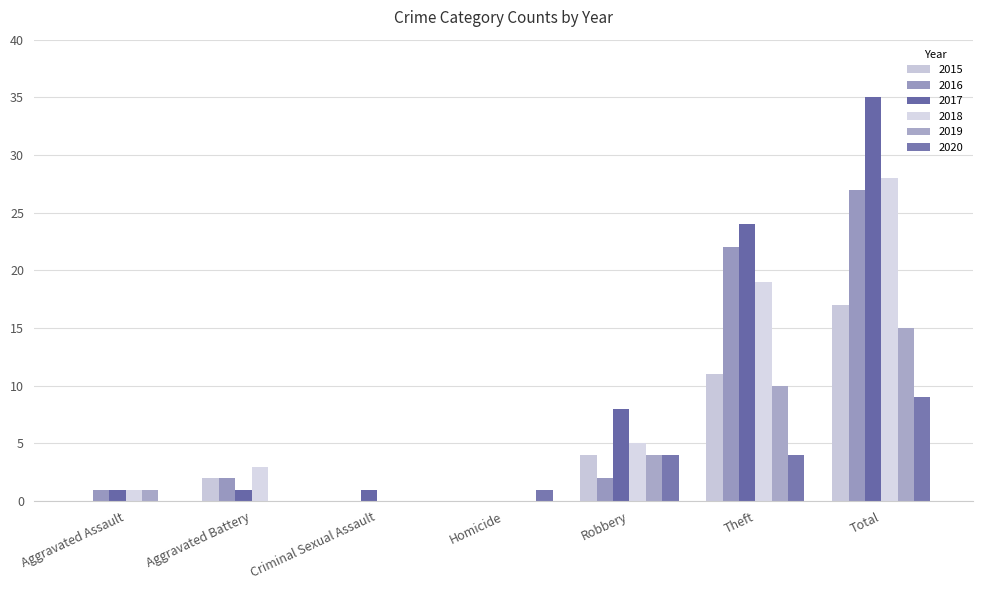

What is the difference between the 2019 values at Robbery and Aggravated Assault?

3